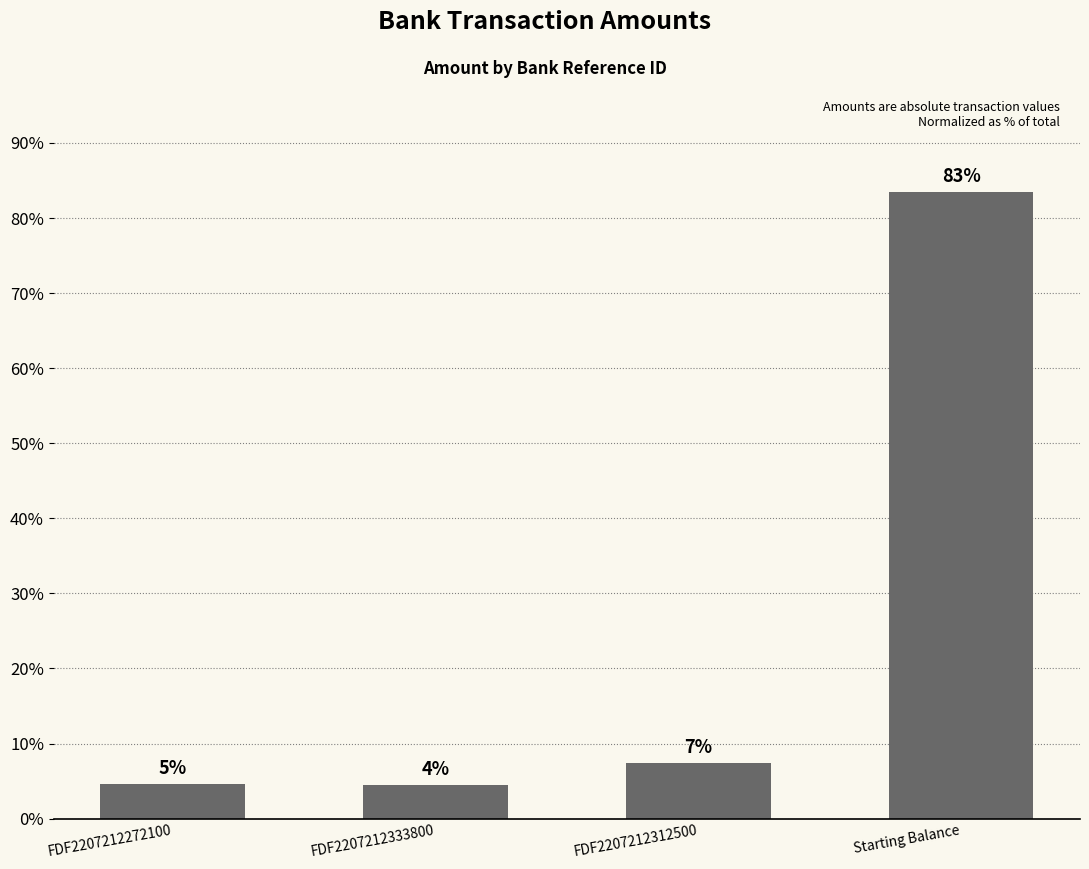

What is the sum of all values?

100.0